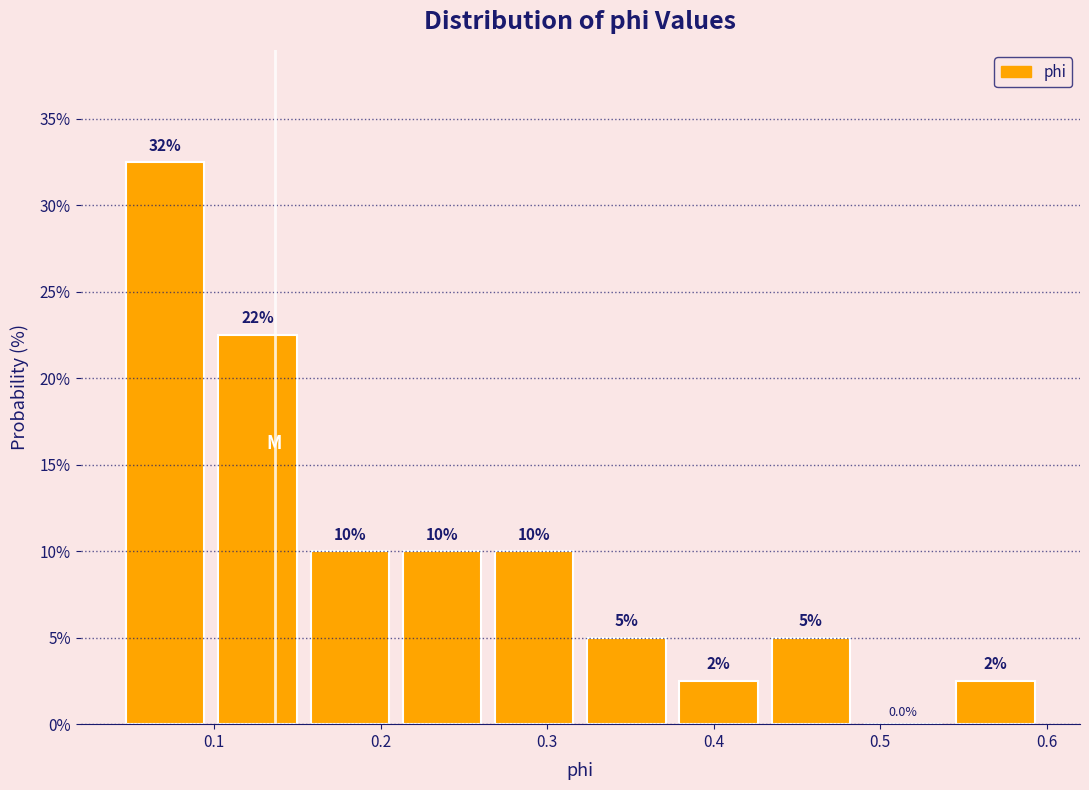

Which range on the x-axis has the tallest bar?

0.04 to 0.10